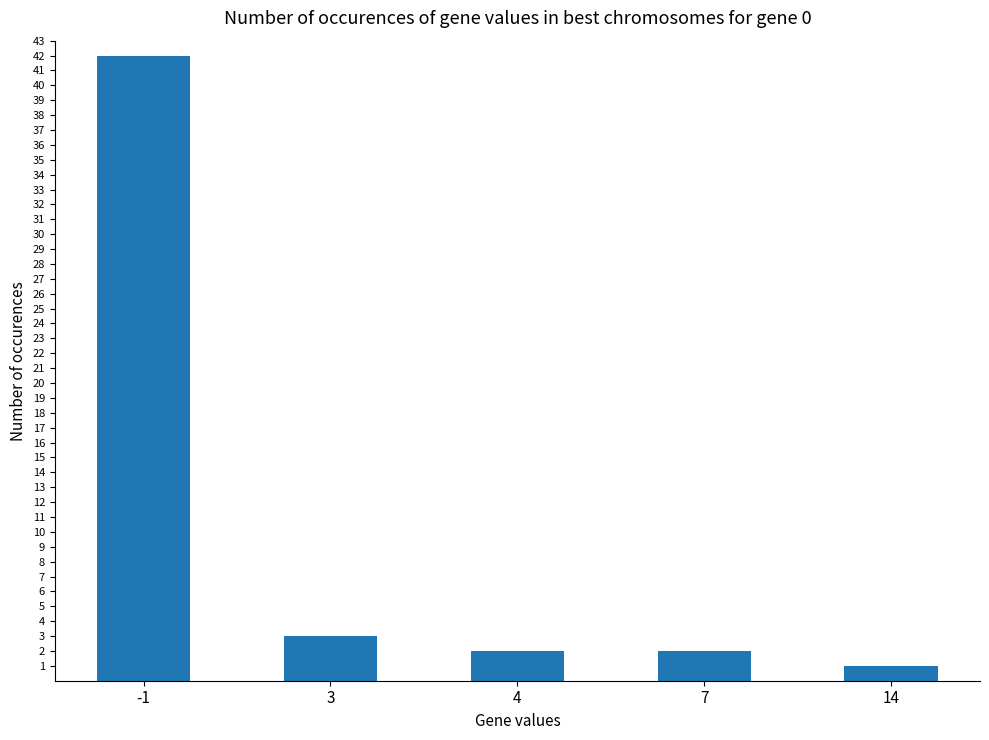

What is the approximate value at 3?

3